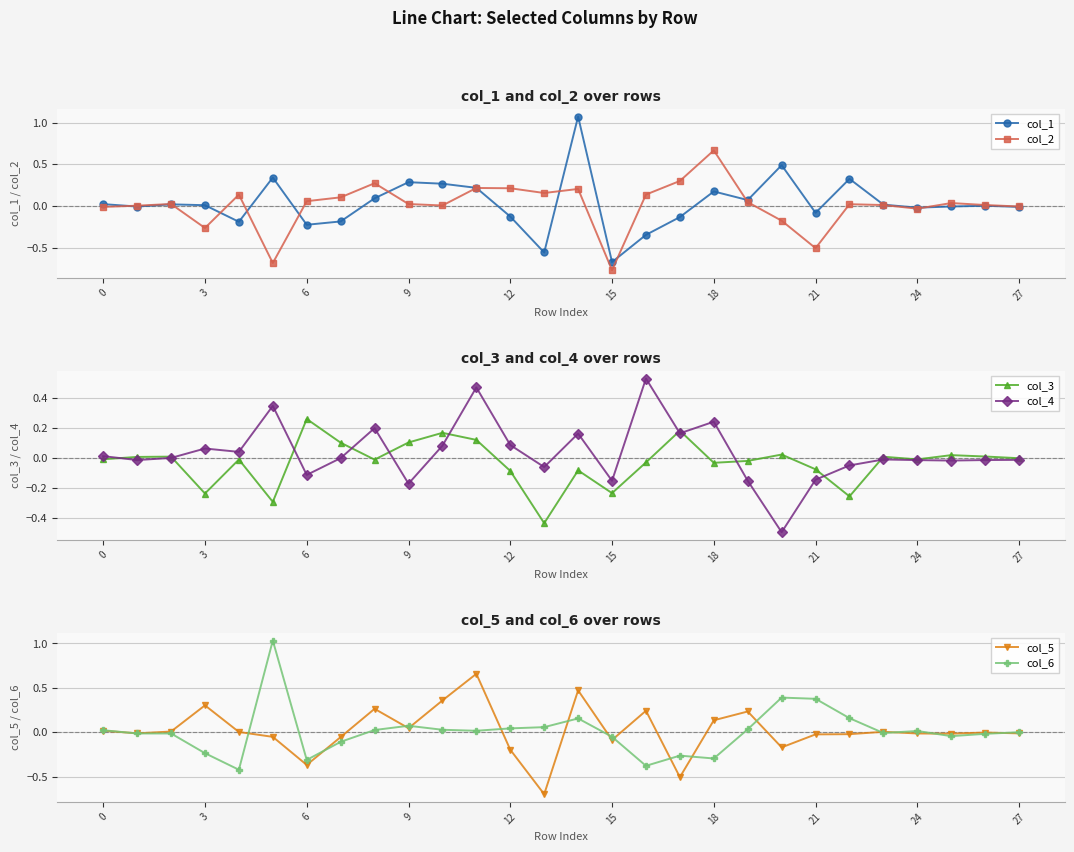

Is it true that col_1 equals -0.0 at 27?

True